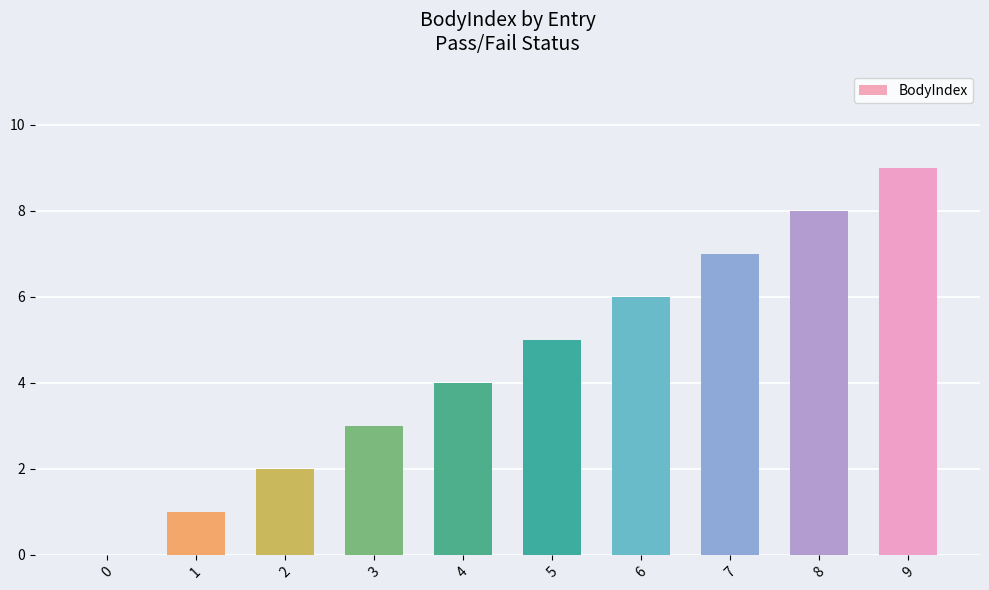

Count the number of categories in the chart.

10